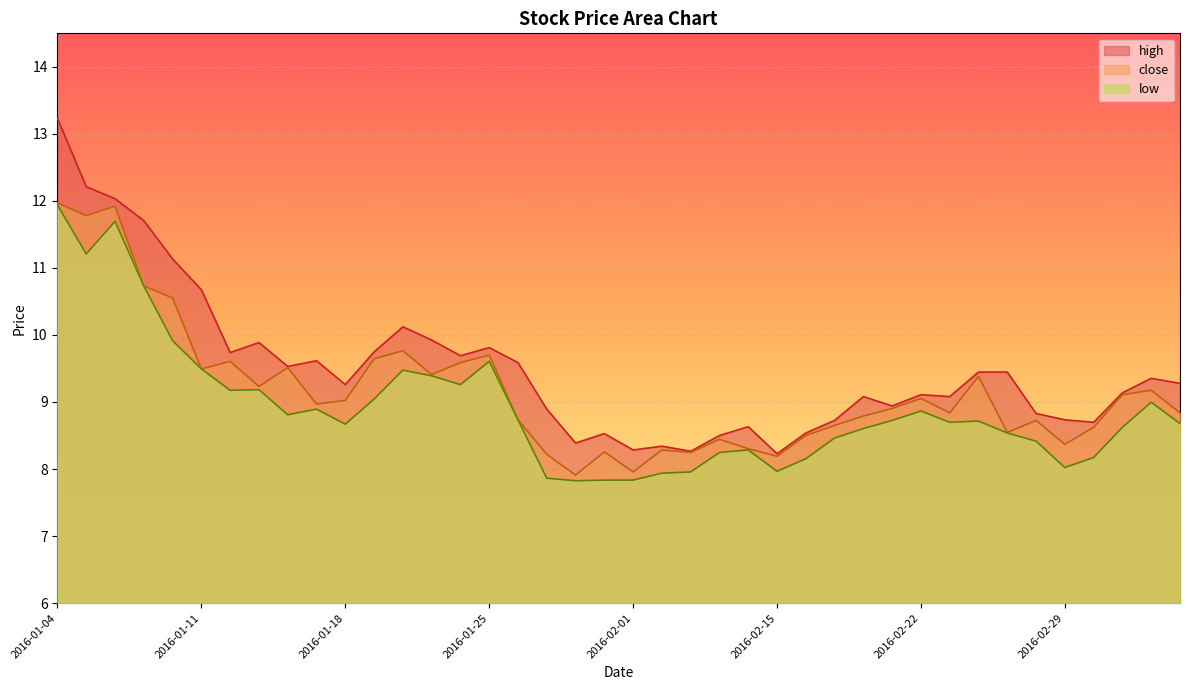

Reading right to left, extract all data points from this chart.

close: 8.8	9.2	9.1	8.6	8.4	8.7	8.5	9.4	8.8	9.1	8.9	8.8	8.6	8.5	8.2	8.3	8.4	8.2	8.3	8.0	8.3	7.9	8.2	8.7	9.7	9.6	9.4	9.8	9.6	9.0	9.0	9.5	9.2	9.6	9.5	10.6	10.7	11.9	11.8	12.0
high: 9.3	9.4	9.1	8.7	8.7	8.8	9.4	9.4	9.1	9.1	8.9	9.1	8.7	8.5	8.2	8.6	8.5	8.3	8.3	8.3	8.5	8.4	8.9	9.6	9.8	9.7	9.9	10.1	9.7	9.3	9.6	9.5	9.9	9.7	10.7	11.1	11.7	12.0	12.2	13.2
low: 8.7	9.0	8.6	8.2	8.0	8.4	8.5	8.7	8.7	8.9	8.7	8.6	8.5	8.2	8.0	8.3	8.2	8.0	7.9	7.8	7.8	7.8	7.9	8.7	9.6	9.3	9.4	9.5	9.0	8.7	8.9	8.8	9.2	9.2	9.5	9.9	10.7	11.7	11.2	11.9